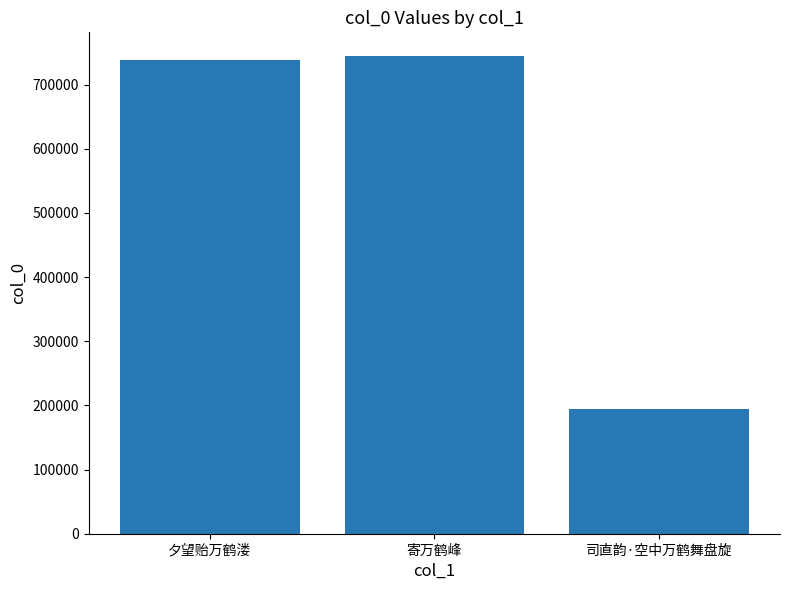

List the labels in order of value, smallest first.

司直韵·空中万鹤舞盘旋, 夕望贻万鹤溇, 寄万鹤峰